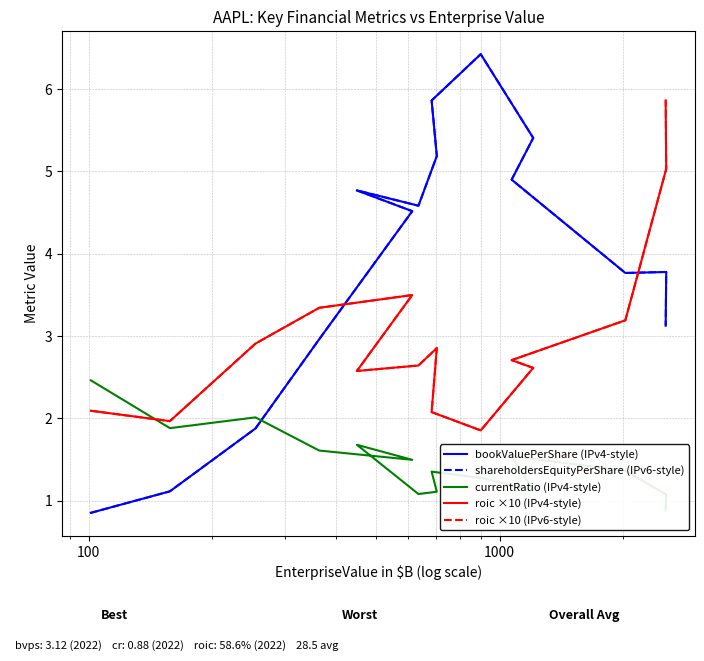

True or false: currentRatio (IPv4-style) has a value of 0.3 at 7.

False